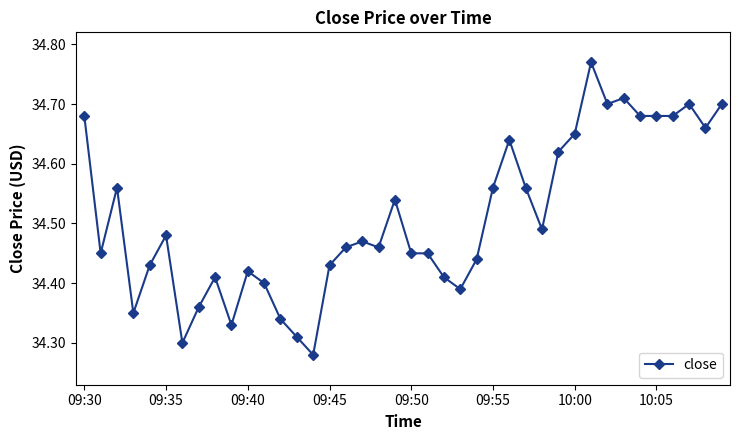

What is the difference between the second highest and minimum values?

0.4